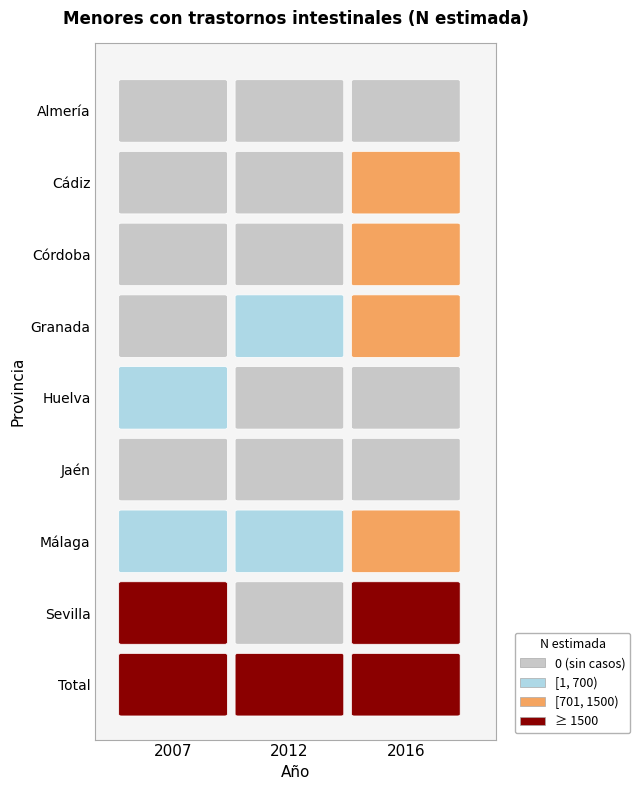

Which series has the largest total across all categories?

Total